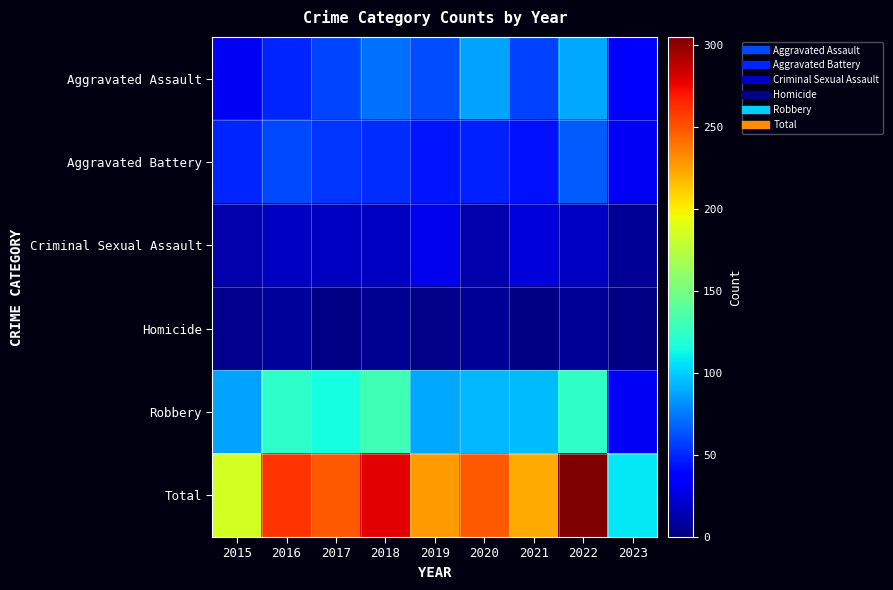

Reading left to right, what are all the values shown in this chart?

Aggravated Assault: 2015=31	2016=50	2017=59	2018=72	2019=61	2020=88	2021=58	2022=89	2023=35
Aggravated Battery: 2015=50	2016=60	2017=54	2018=52	2019=45	2020=48	2021=43	2022=66	2023=32
Criminal Sexual Assault: 2015=13	2016=19	2017=19	2018=19	2019=29	2020=13	2021=24	2022=19	2023=7
Homicide: 2015=4	2016=8	2017=2	2018=5	2019=3	2020=6	2021=2	2022=6	2023=2
Robbery: 2015=87	2016=123	2017=115	2018=130	2019=89	2020=94	2021=95	2022=125	2023=32
Total: 2015=185	2016=260	2017=249	2018=278	2019=227	2020=249	2021=222	2022=305	2023=108